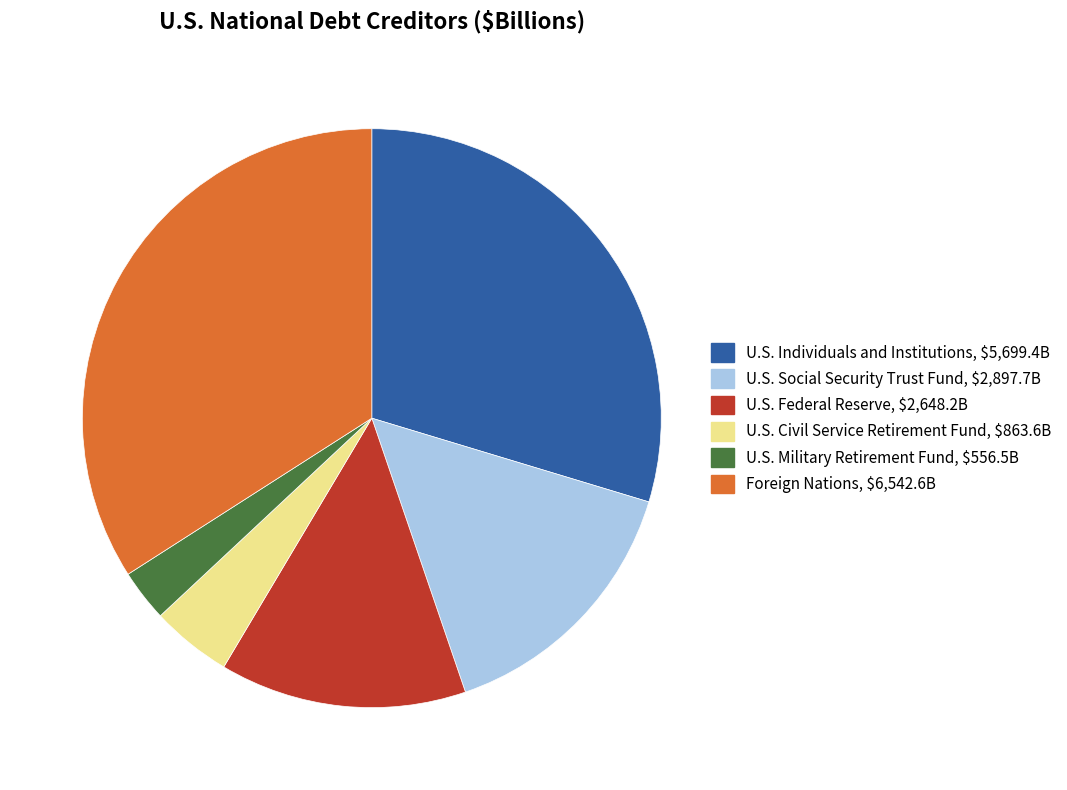

Between U.S. Social Security Trust Fund and U.S. Military Retirement Fund, which is larger?

U.S. Social Security Trust Fund